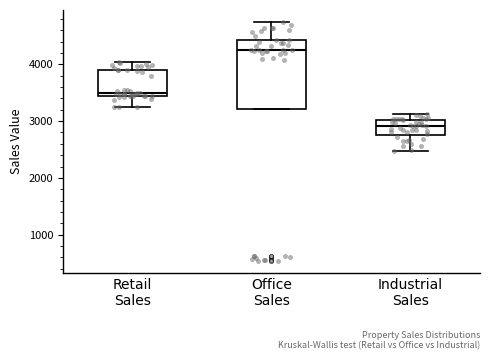

Where does the upper whisker of the box for Retail Sales end on the y-axis? The values are not printed on the chart, so give them approximately, as read against the axis.

4000